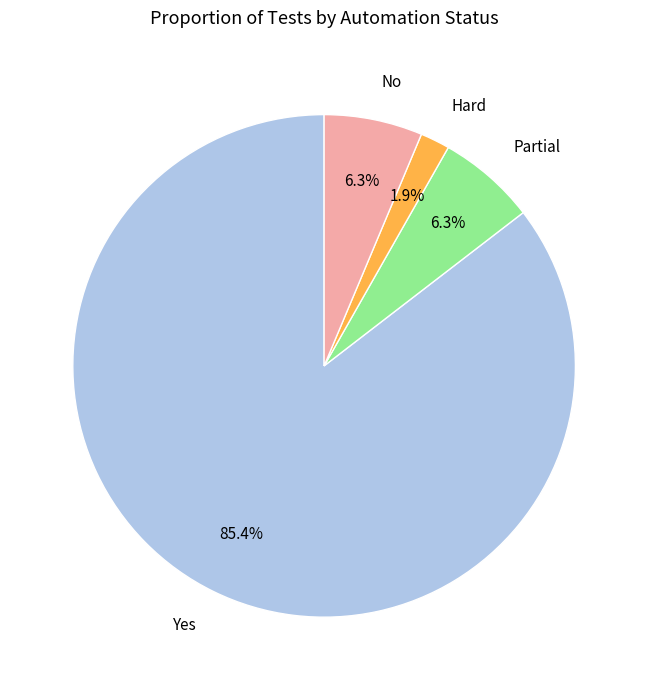

To the nearest percent, what is the difference between the largest and smallest slice percentages?

84%